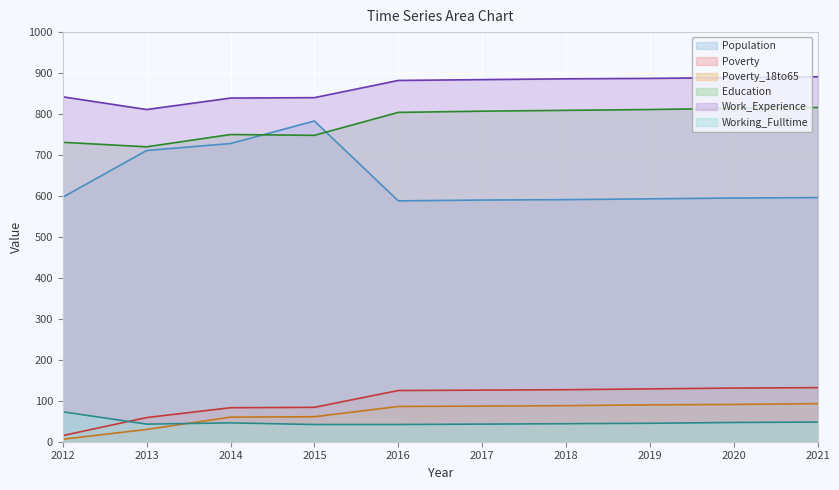

Which category has the highest value across all series?

2021